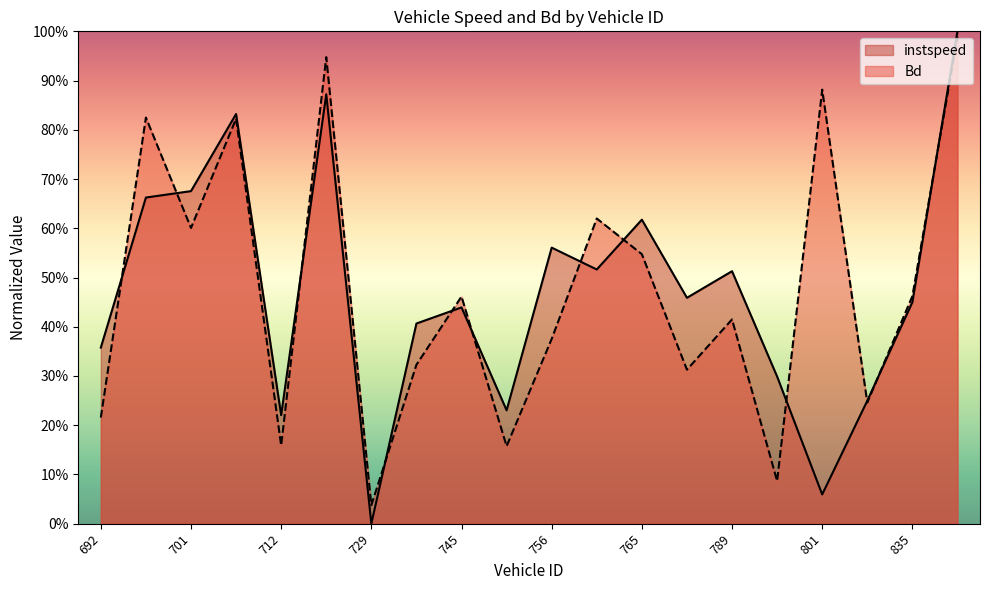

Rank the categories by instspeed value from highest to lowest.

840, 723, 704, 701, 695, 765, 756, 761, 789, 788, 835, 745, 730, 692, 790, 810, 747, 712, 801, 729